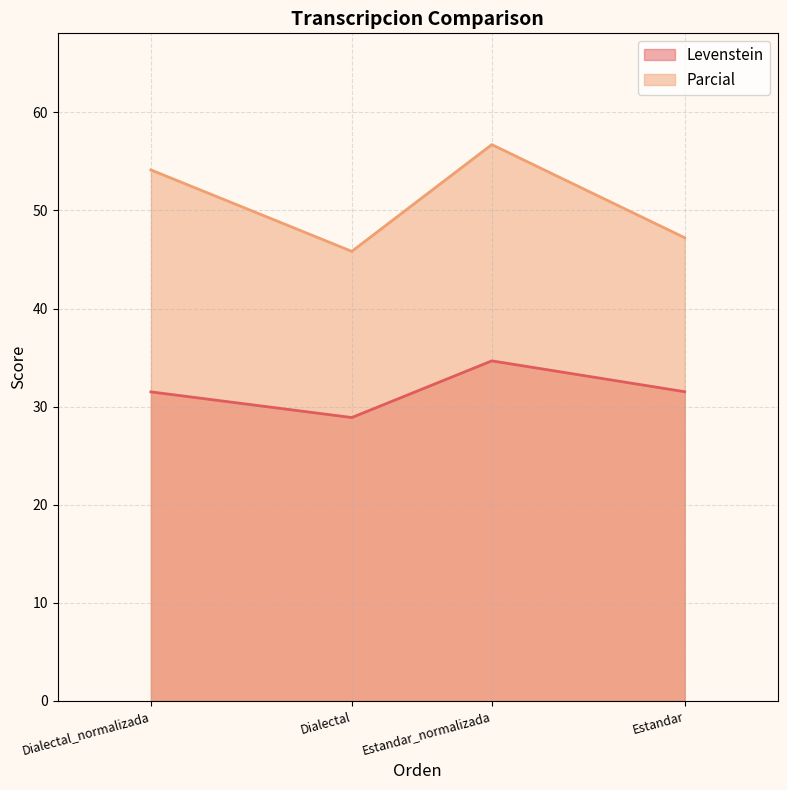

Reading right to left, transcribe all the data shown in this chart.

Levenstein: 31.5	34.7	28.9	31.5
Parcial: 47.2	56.7	45.8	54.1